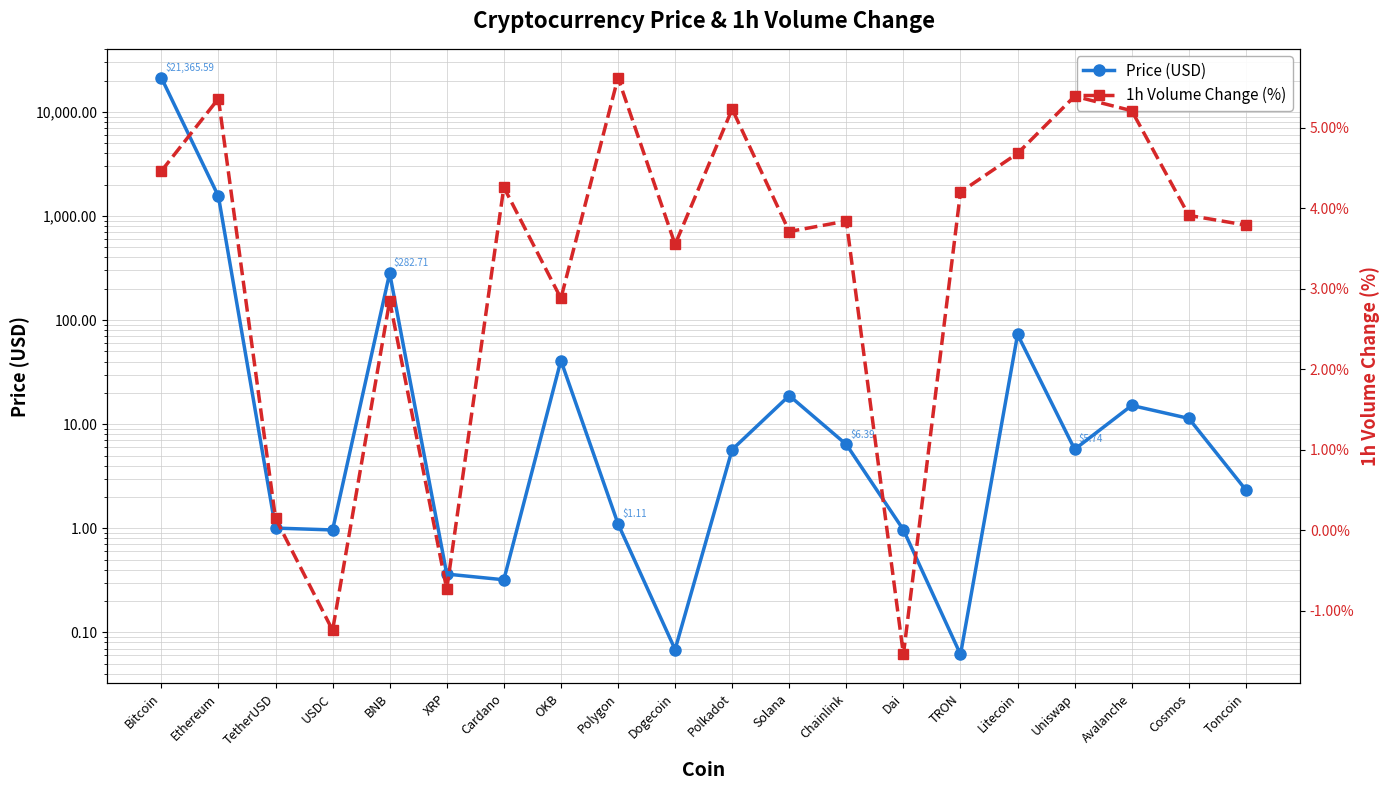

How many interior local peaks does the Price (USD) series have?

5